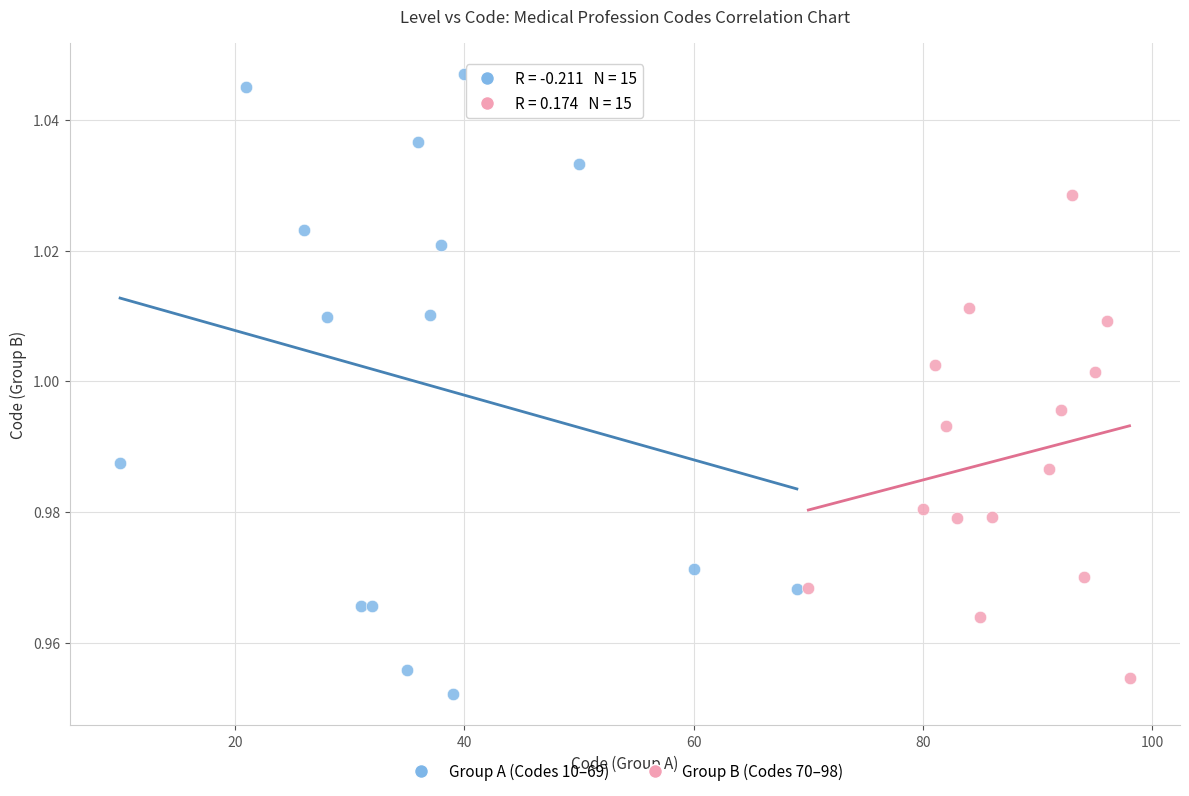

Which series has the widest spread of Y values?

Group A (Codes 10–69)